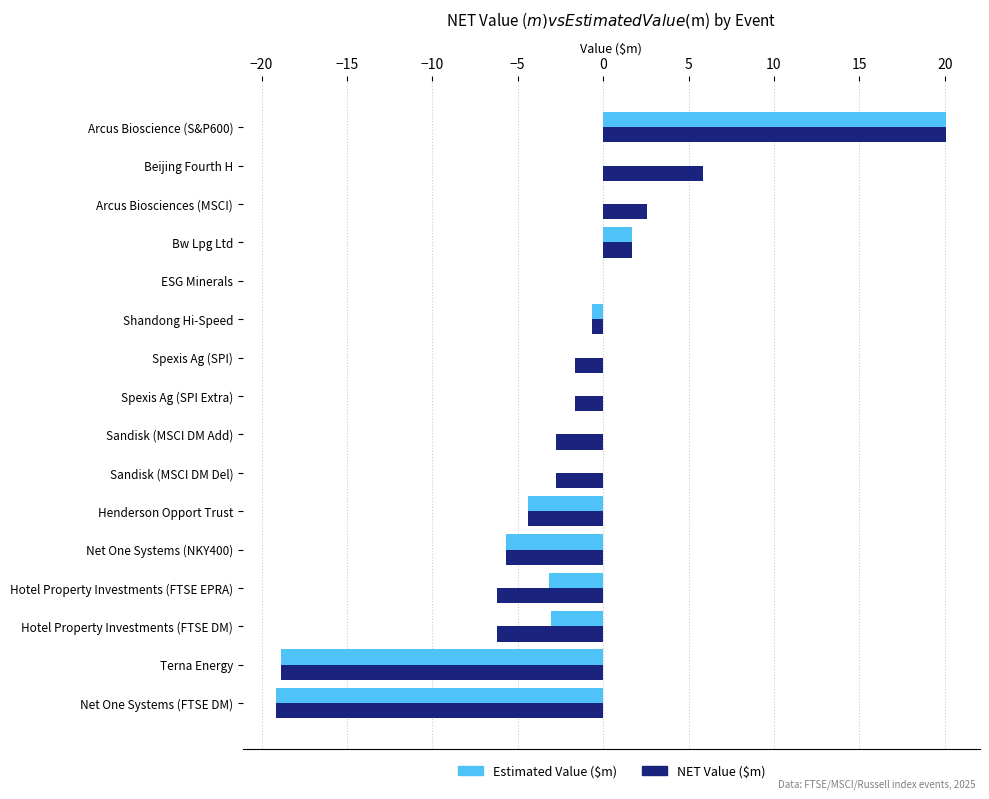

Which category has the highest value across all series?

Arcus Bioscience (S&P600)